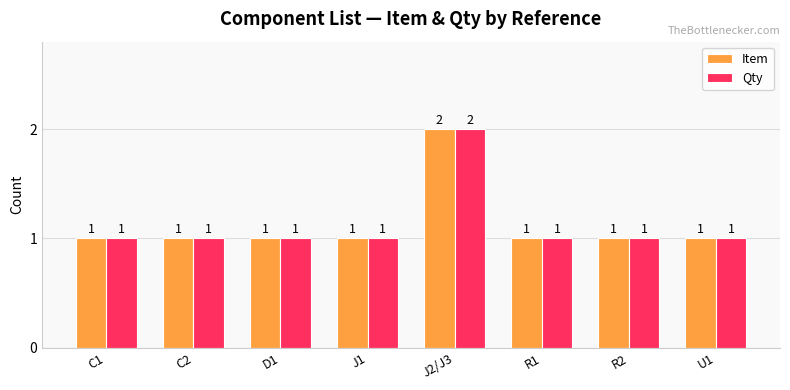

How many bars are there in each group?

2